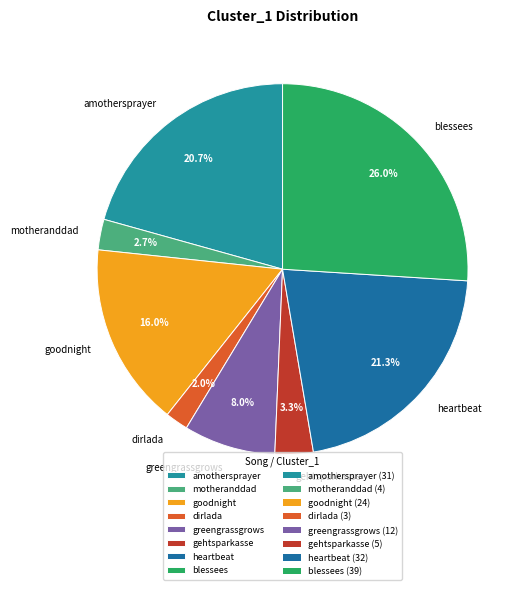

What percentage is NOT represented by goodnight?

84.0%